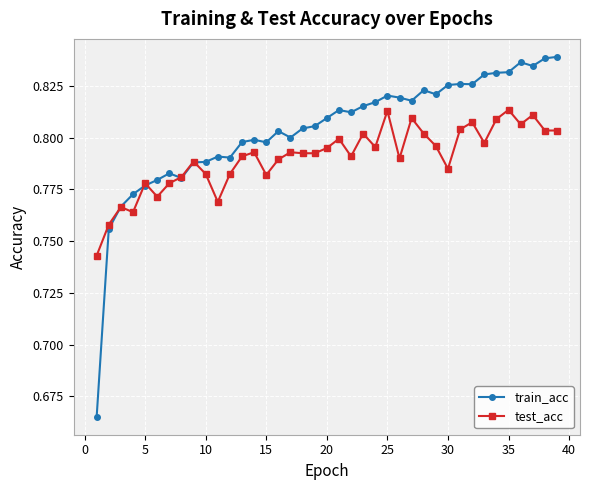

In train_acc, how many points are lower than both neighbors (excluding endpoints)?

9